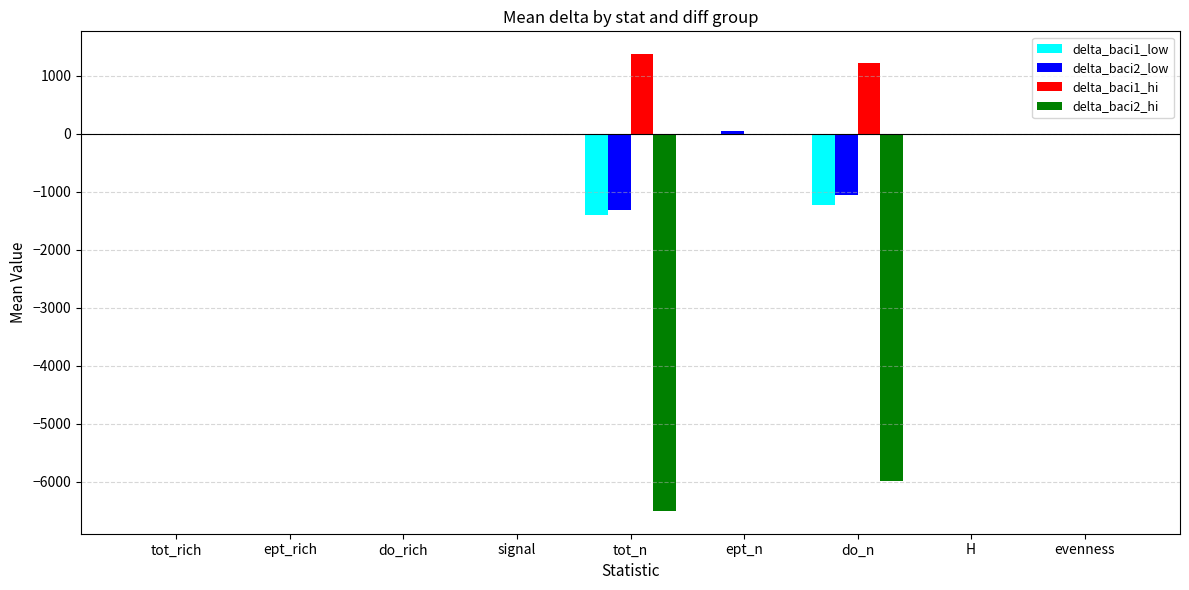

Are the bars grouped side by side (vs. stacked)?

Yes